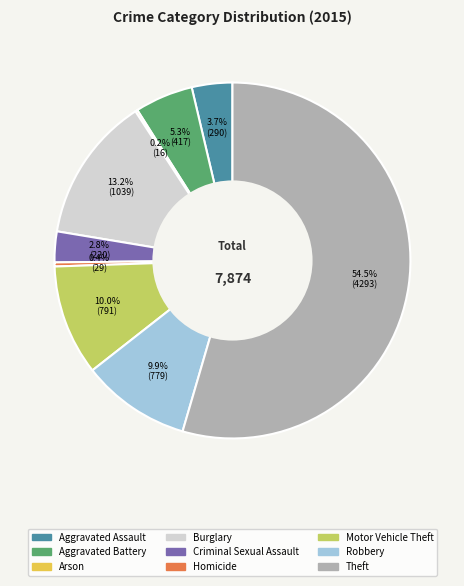

Is it true that Aggravated Battery is 18% of the pie?

False